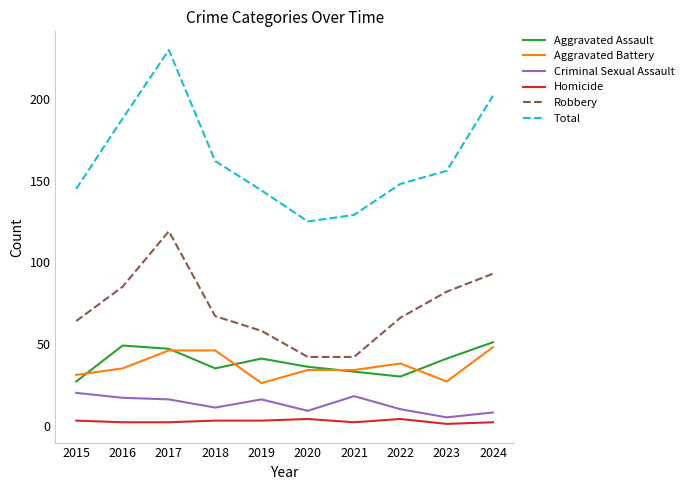

The value of Total at 2022 is 148. True or false?

True